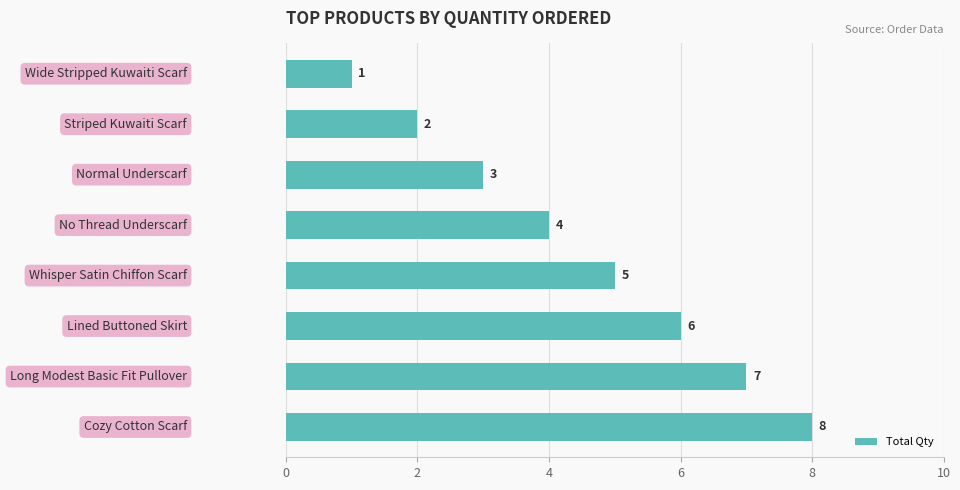

What is the minimum value shown in the chart?

1